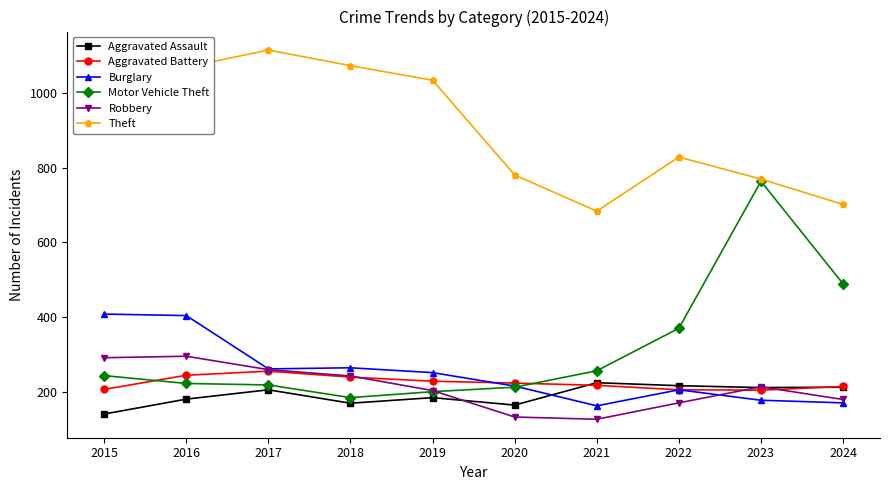

What is the difference between the Aggravated Assault values at 2022 and 2020?

52